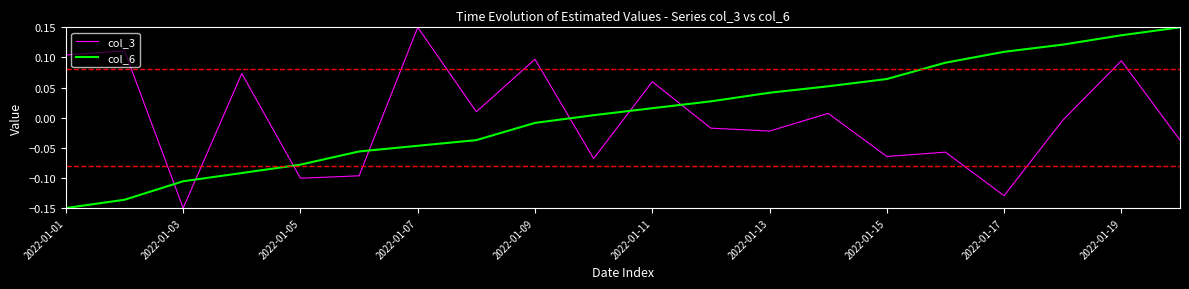

True or false: col_3 and col_6 cross at least once.

True